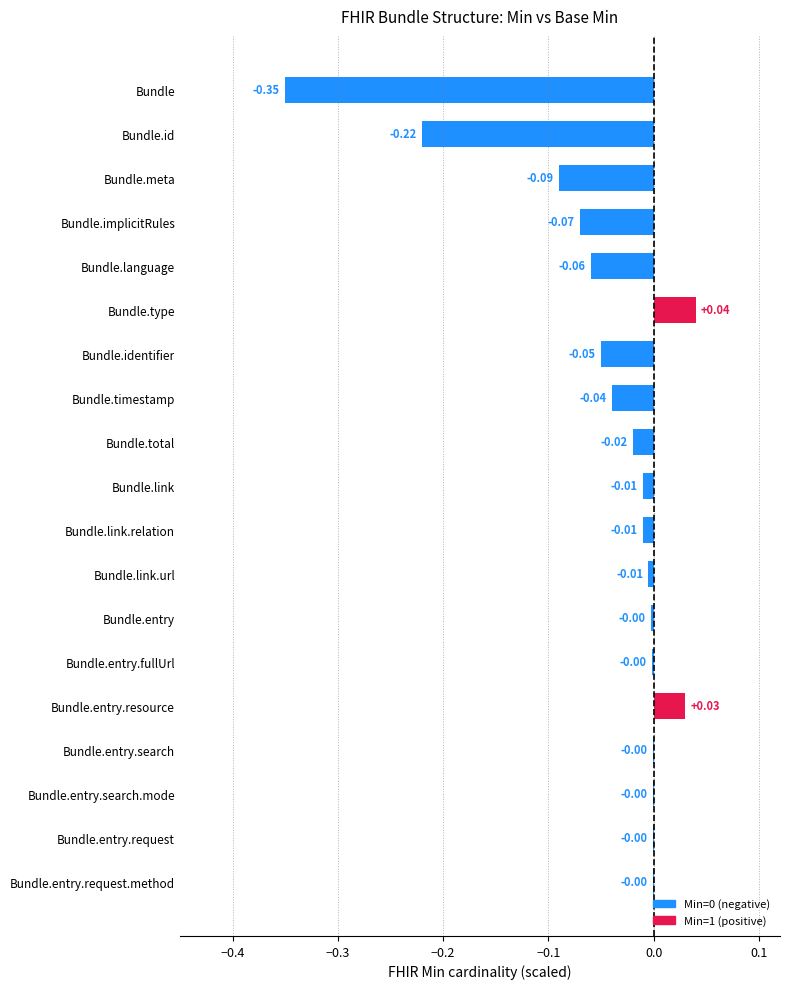

At which category does the chart reach its peak across all series?

Bundle.type